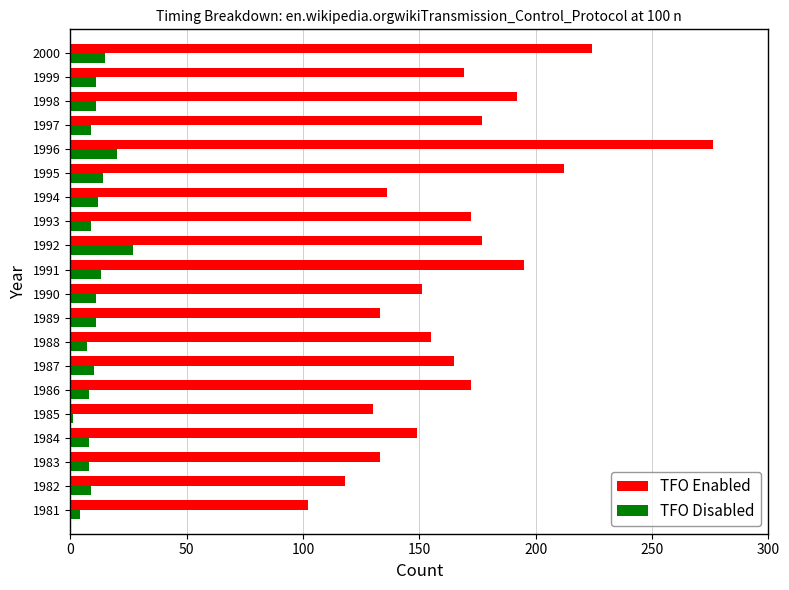

Which label corresponds to the largest value in the chart?

1996